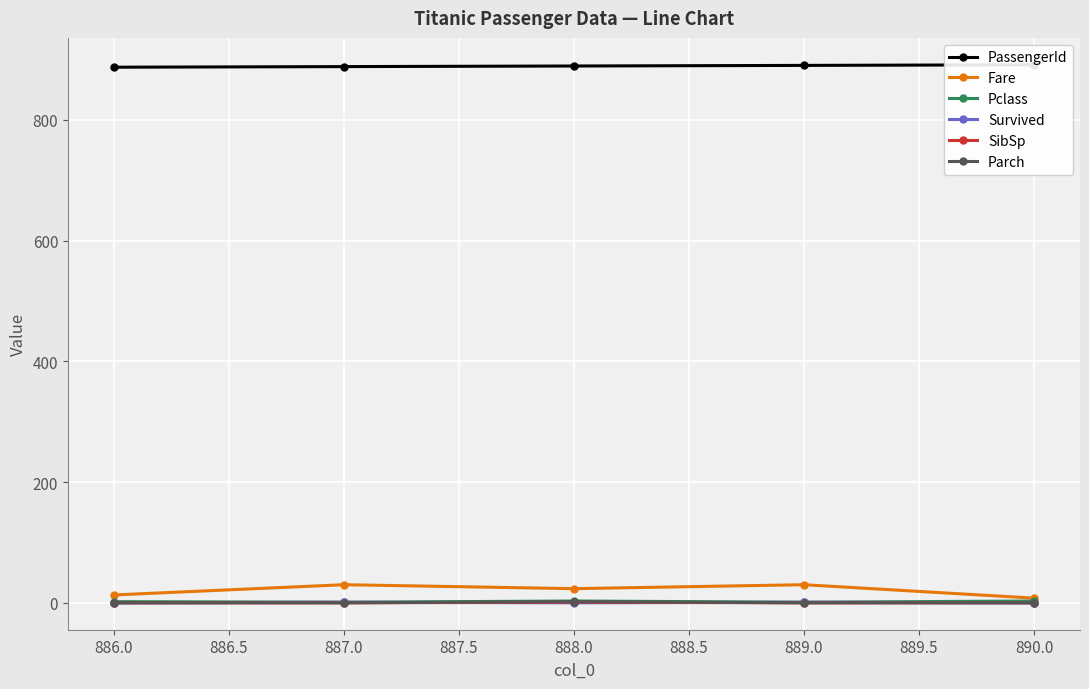

What is the value of the Pclass point at the 1st from the left?

2.0